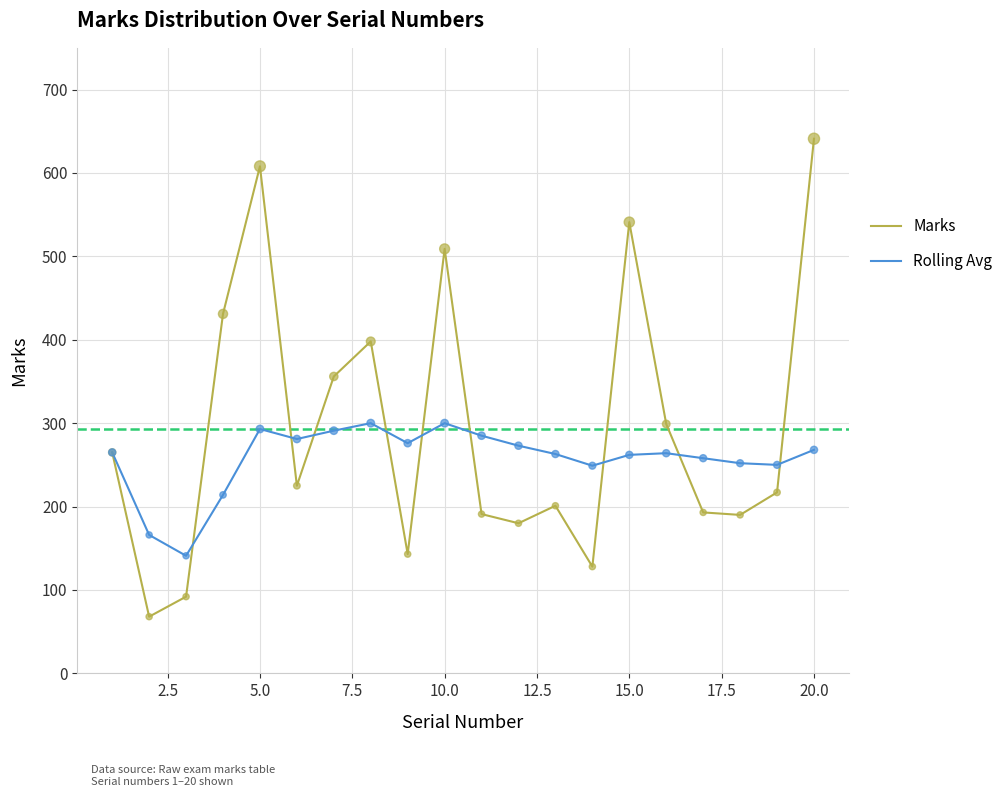

Which series has the largest range (max minus min)?

Marks